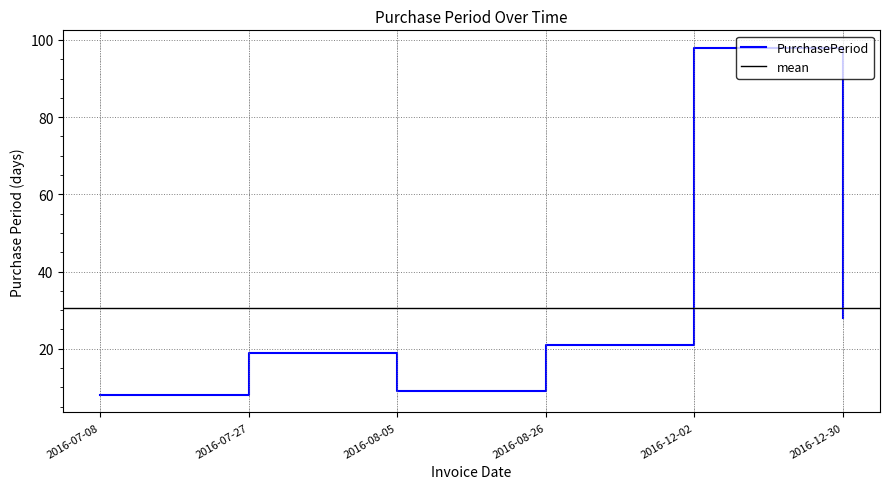

Which has a higher value, 2016-12-30 or 2016-07-08?

2016-12-30